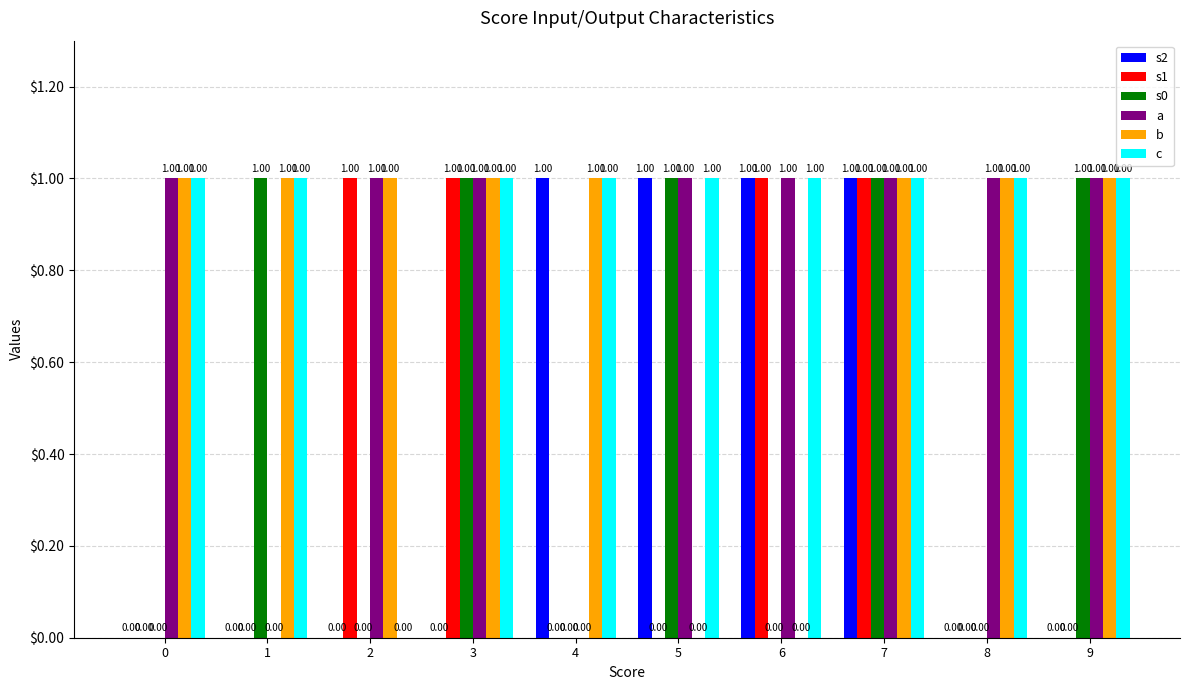

What is the sum of all a values?

8